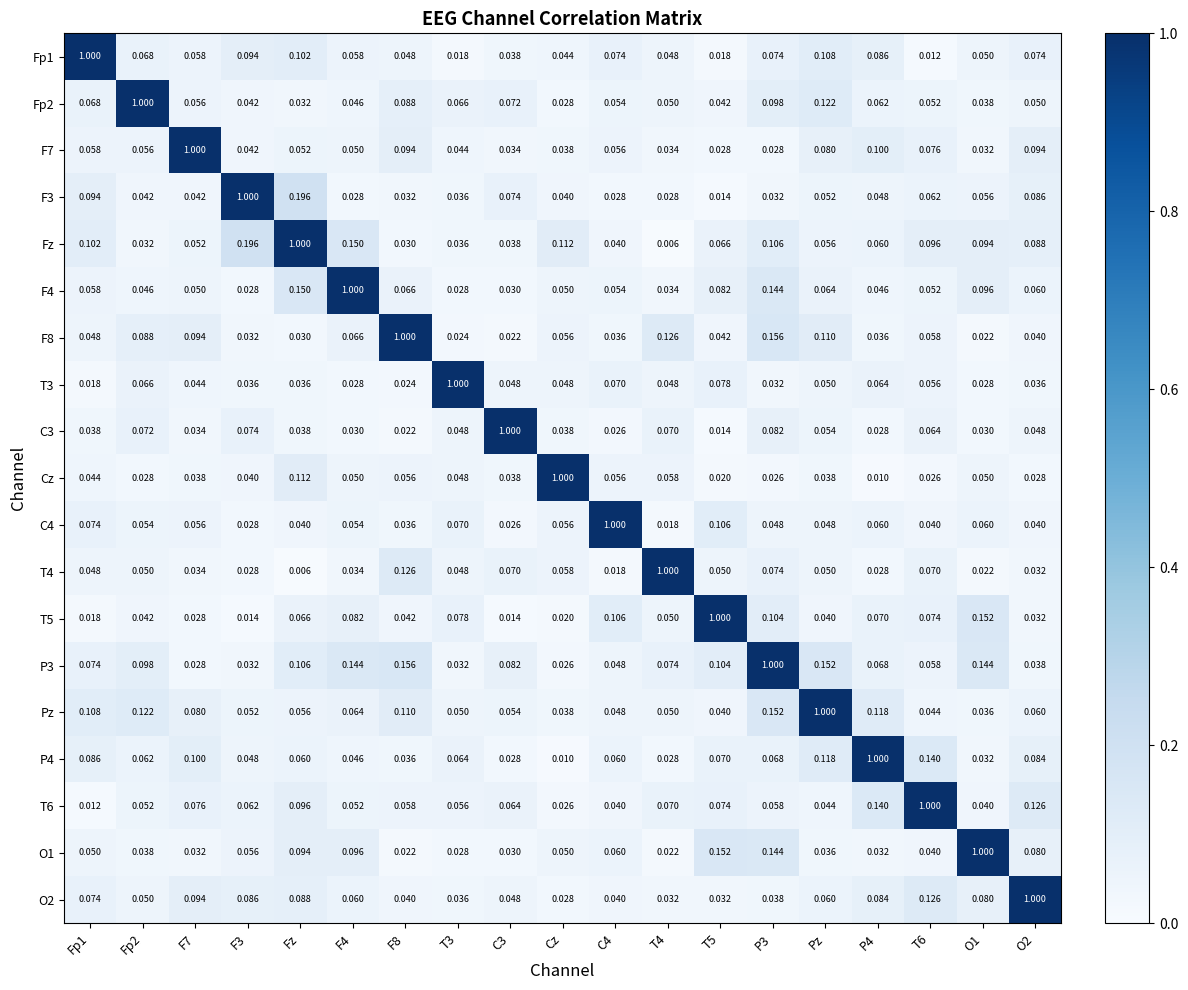

Is the value of F3 at O2 greater than the value of F4 at C3?

Yes